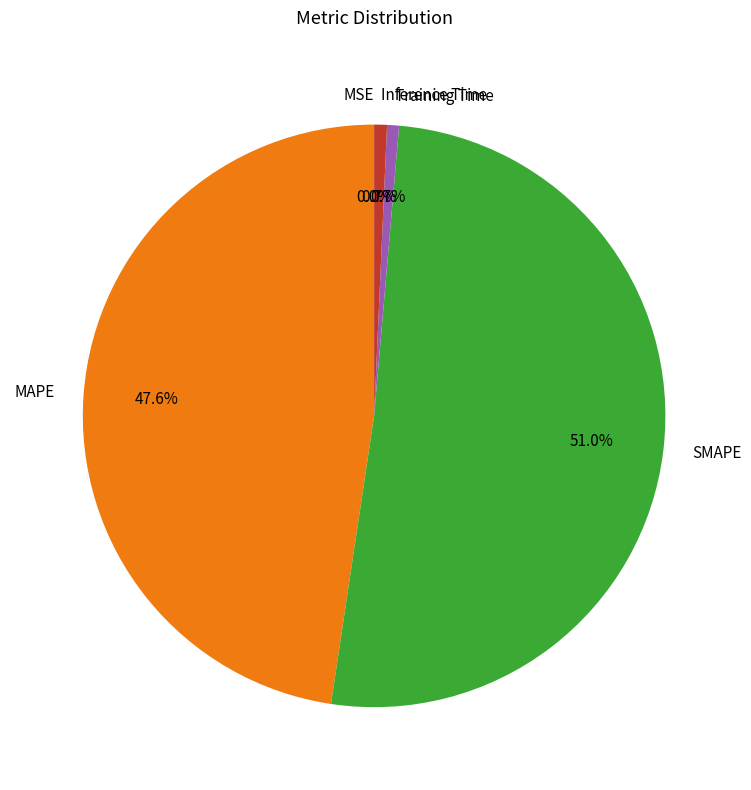

How much of the chart is everything except MAPE?

52.4%